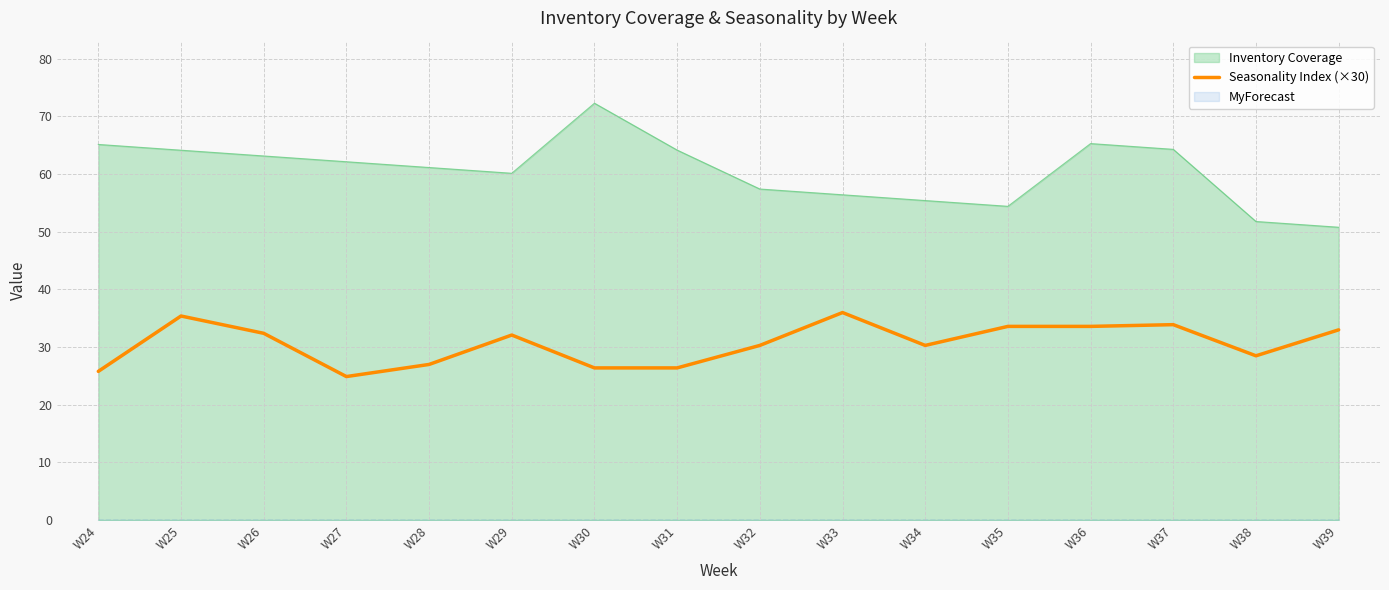

True or false: Inventory Coverage and Seasonality Index (×30) intersect in this chart.

False